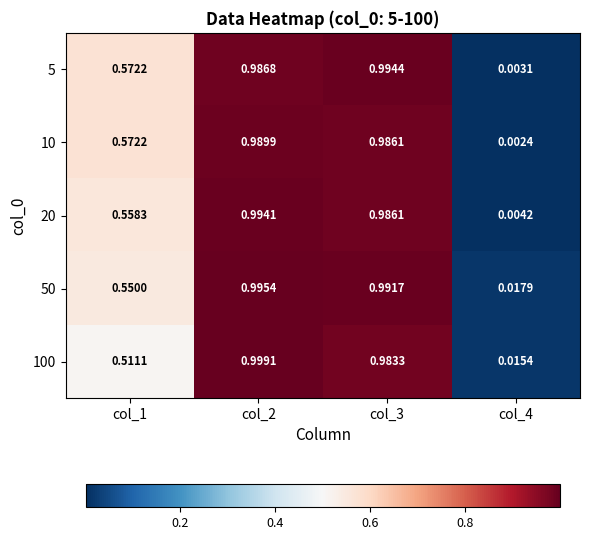

Is the value of 10 at col_4 greater than the value of 50 at col_3?

No